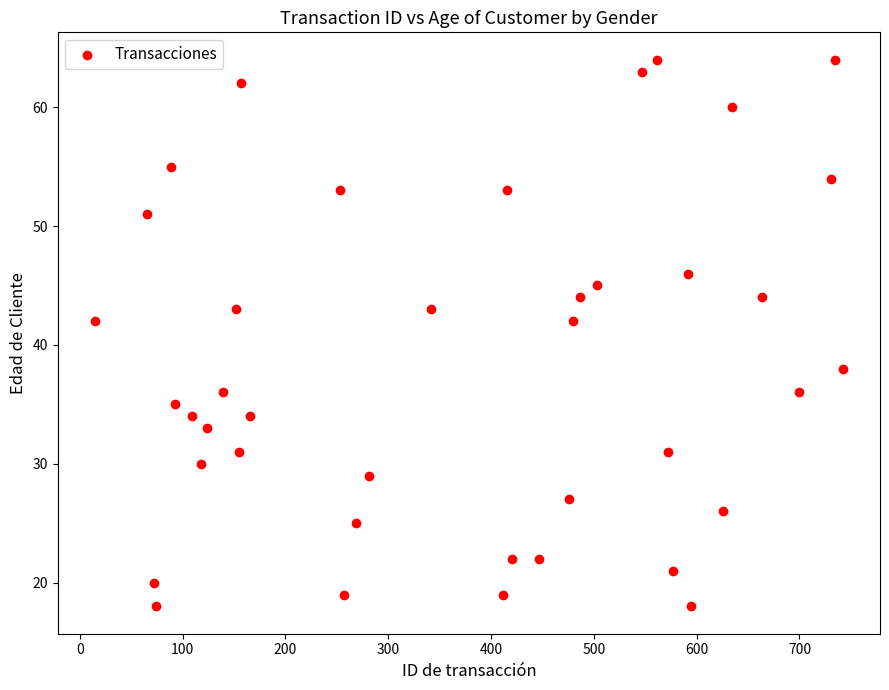

What is the range of Y values (max minus min)?

46